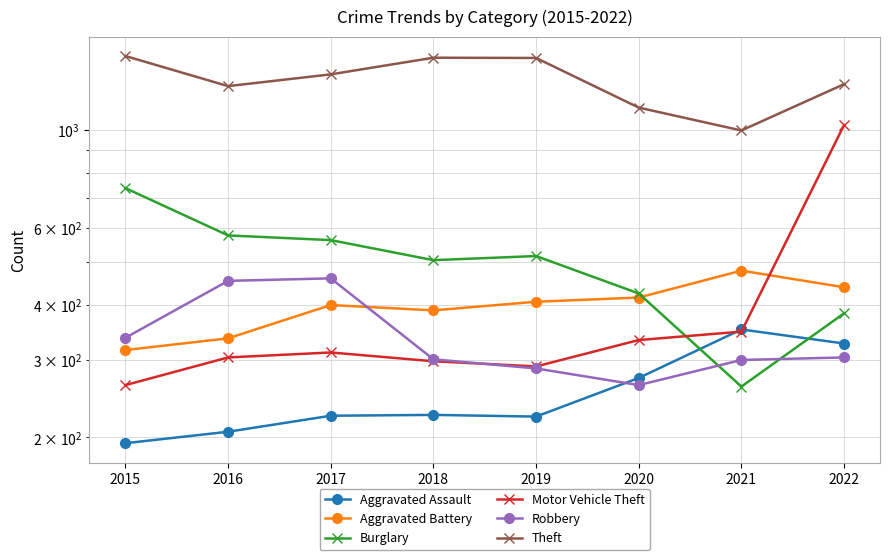

How many data points in Burglary are less than 517?

4